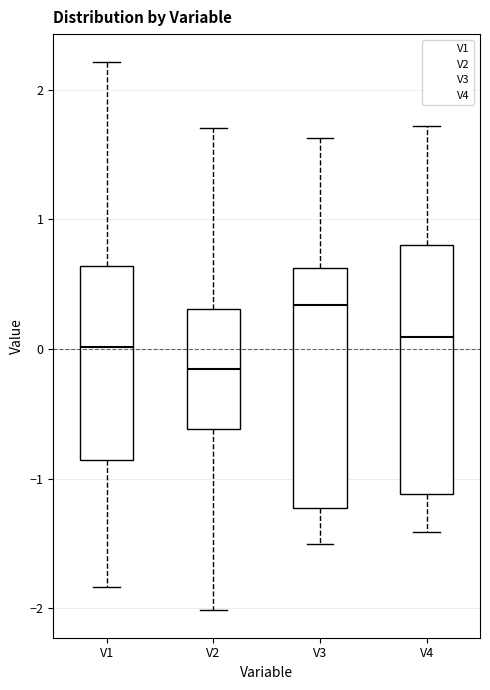

Reading left to right, read every box against the y-axis: the position of its median line, the range the box covers, and the ends of its whiskers. The values are not printed on the chart, so give them approximately, as read against the axis.

V1: median 0.0, box -0.9 to 0.6, whiskers -1.8 to 2.2
V2: median -0.2, box -0.6 to 0.3, whiskers -2.0 to 1.7
V3: median 0.3, box -1.2 to 0.6, whiskers -1.5 to 1.6
V4: median 0.1, box -1.1 to 0.8, whiskers -1.4 to 1.7